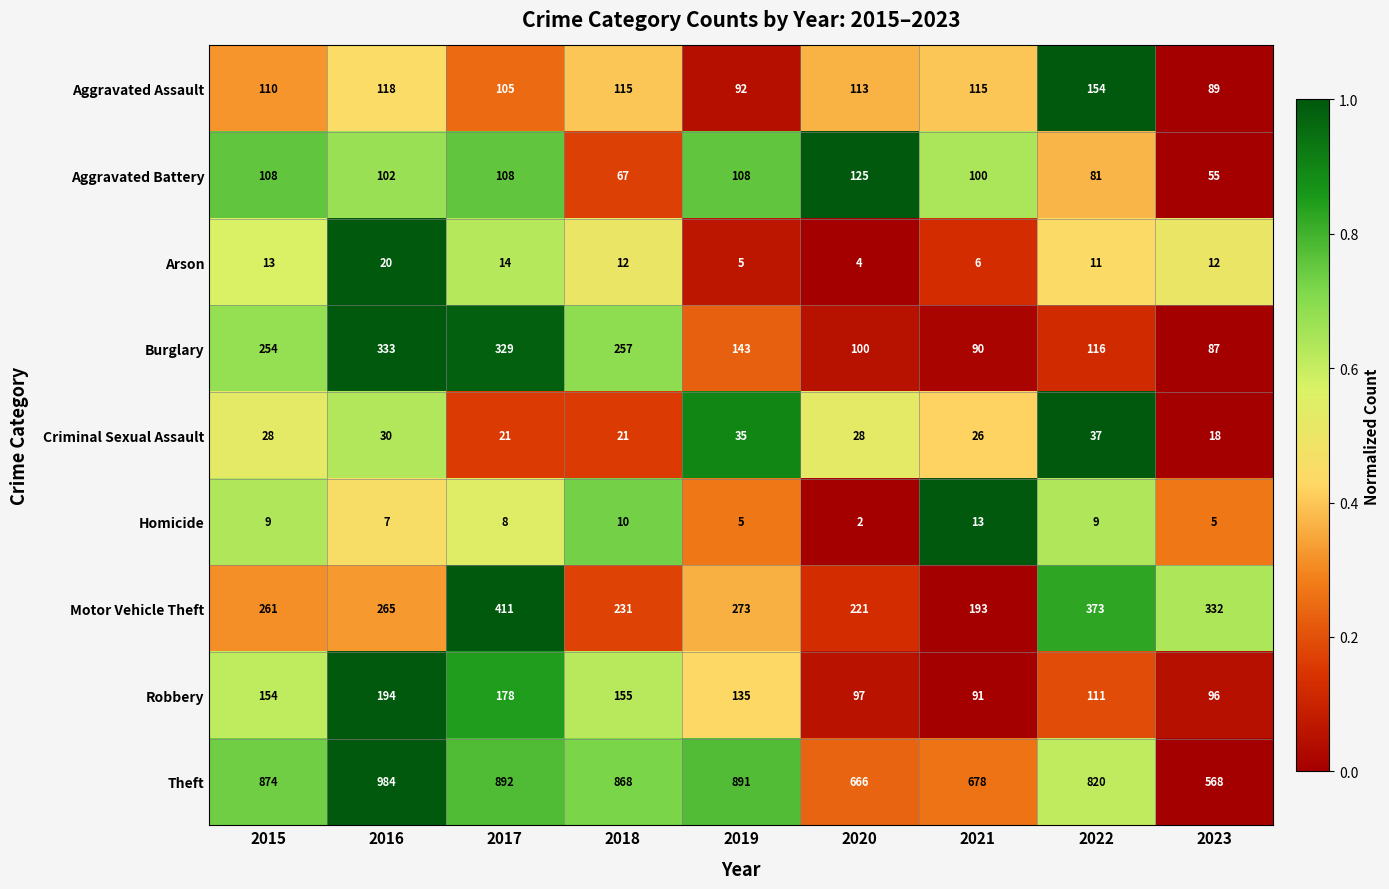

What is the sum of all Burglary values?

1709